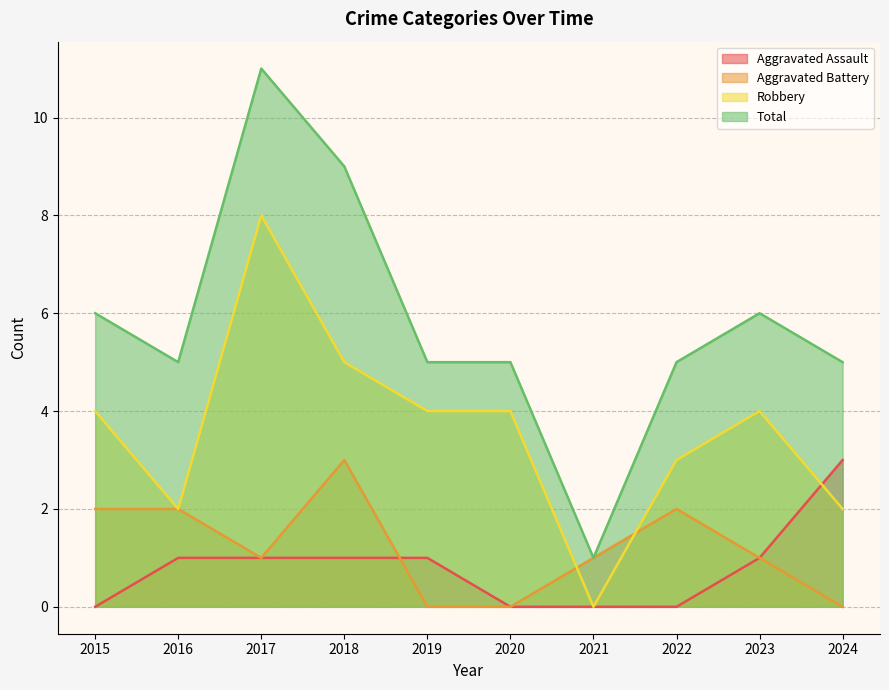

True or false: Total has more than 0 points higher than both neighbors.

True